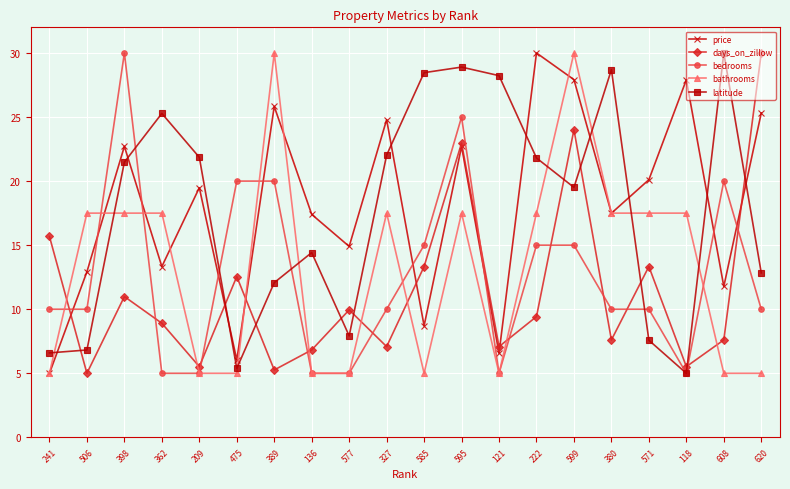

True or false: latitude and days_on_zillow intersect in this chart.

True